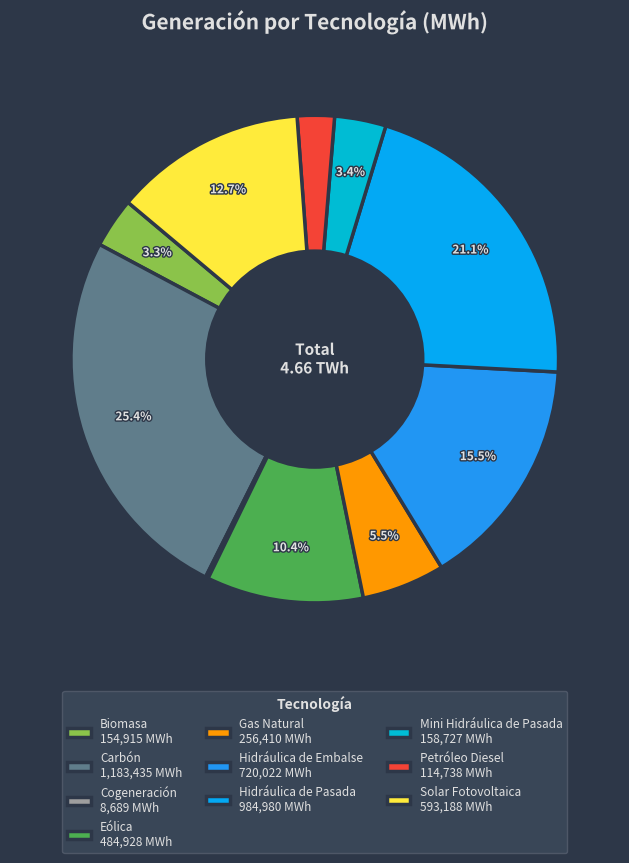

What is the largest slice in the pie chart?

Carbón